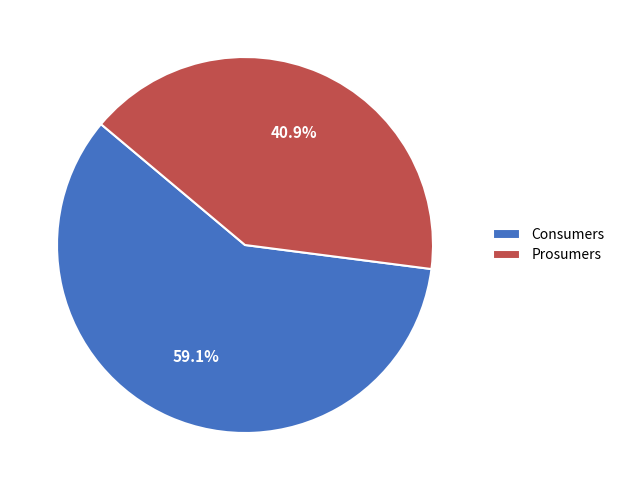

To the nearest percent, what percentage of the pie is Prosumers?

41%